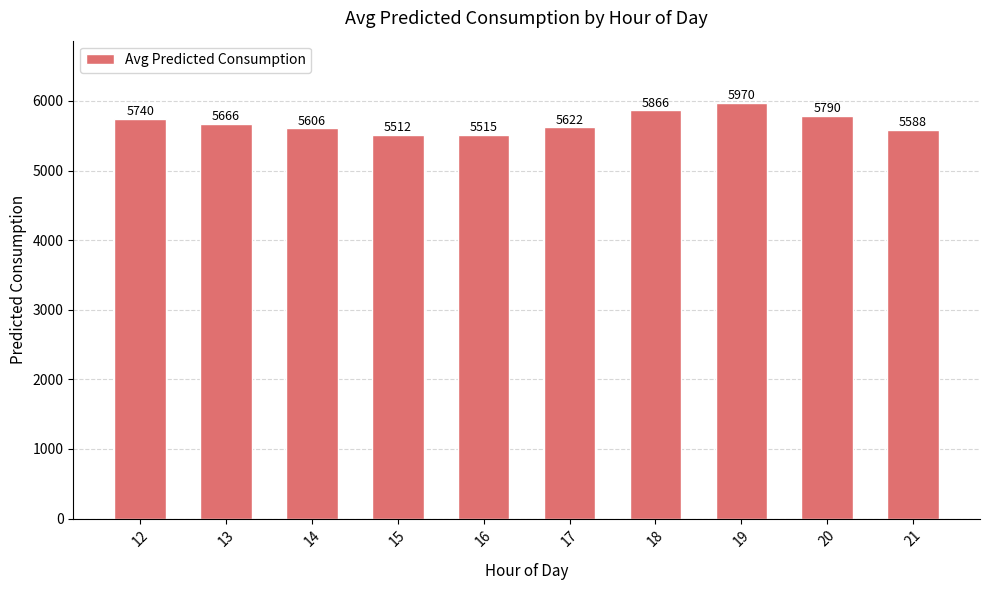

What is the difference between the second highest and second lowest values?

351